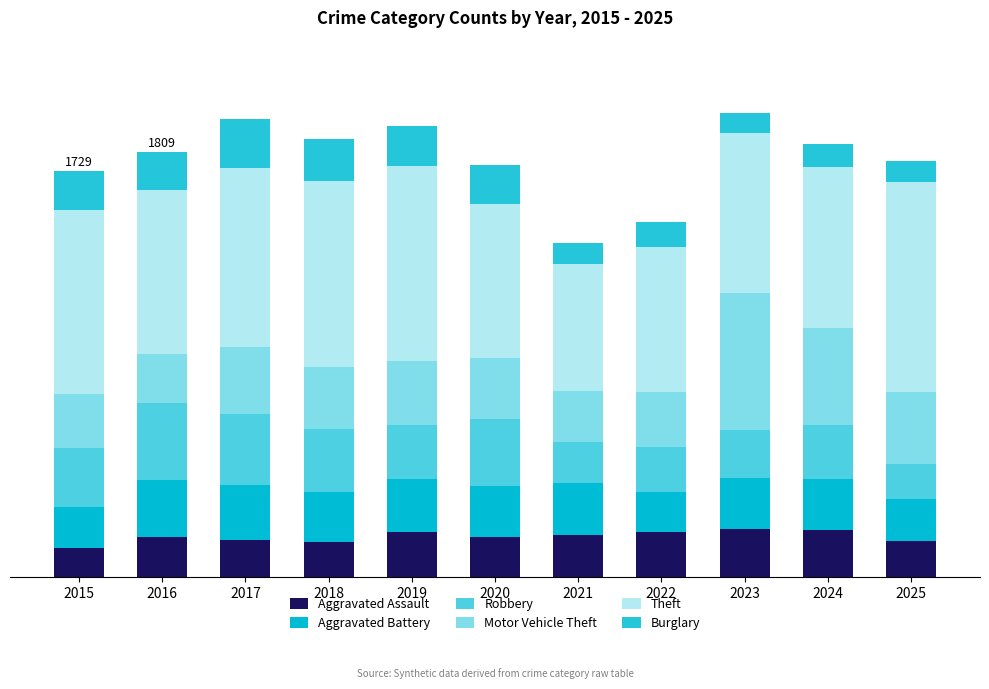

At 2017, list the series in order from largest to smallest.

Theft, Robbery, Motor Vehicle Theft, Aggravated Battery, Burglary, Aggravated Assault